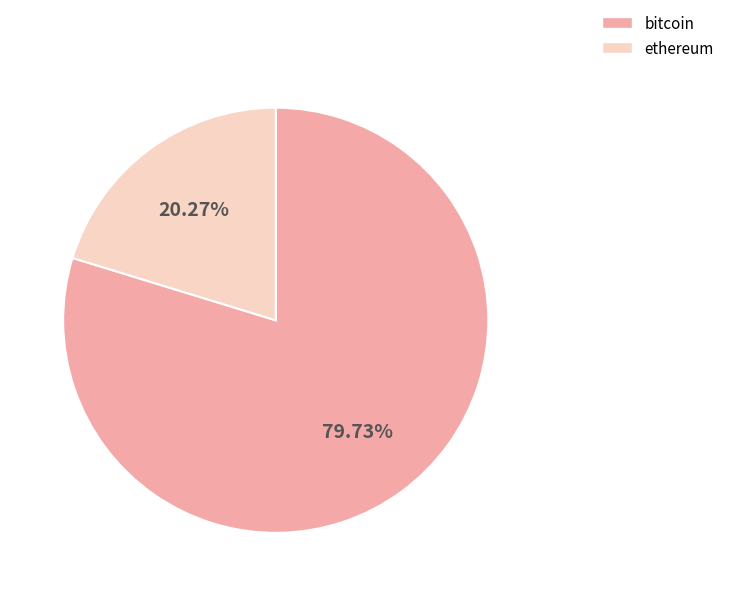

Which slice is the largest?

bitcoin